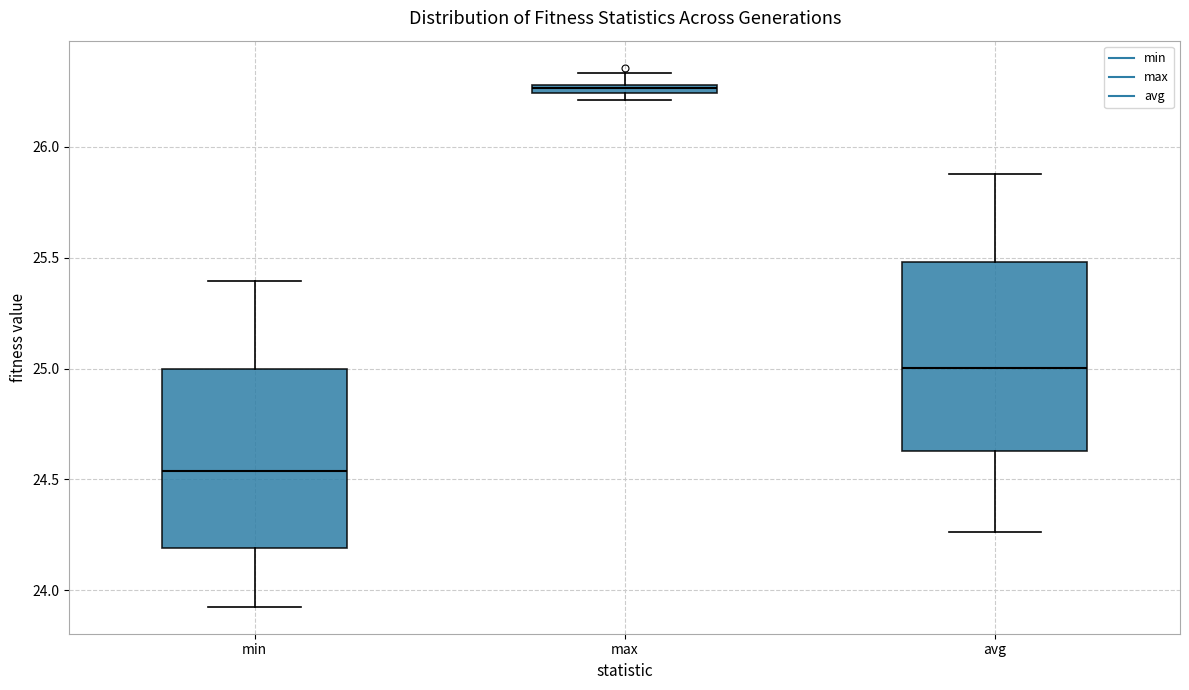

Where is the lower edge of the box for min on the y-axis? The values are not printed on the chart, so give them approximately, as read against the axis.

24.20